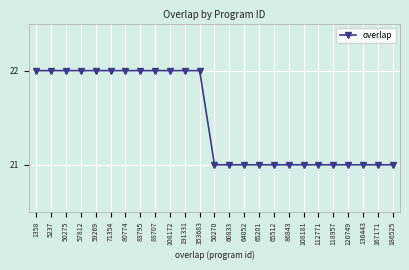

Reading left to right, what are all the values shown in this chart?

22	22	22	22	22	22	22	22	22	22	22	22	21	21	21	21	21	21	21	21	21	21	21	21	21